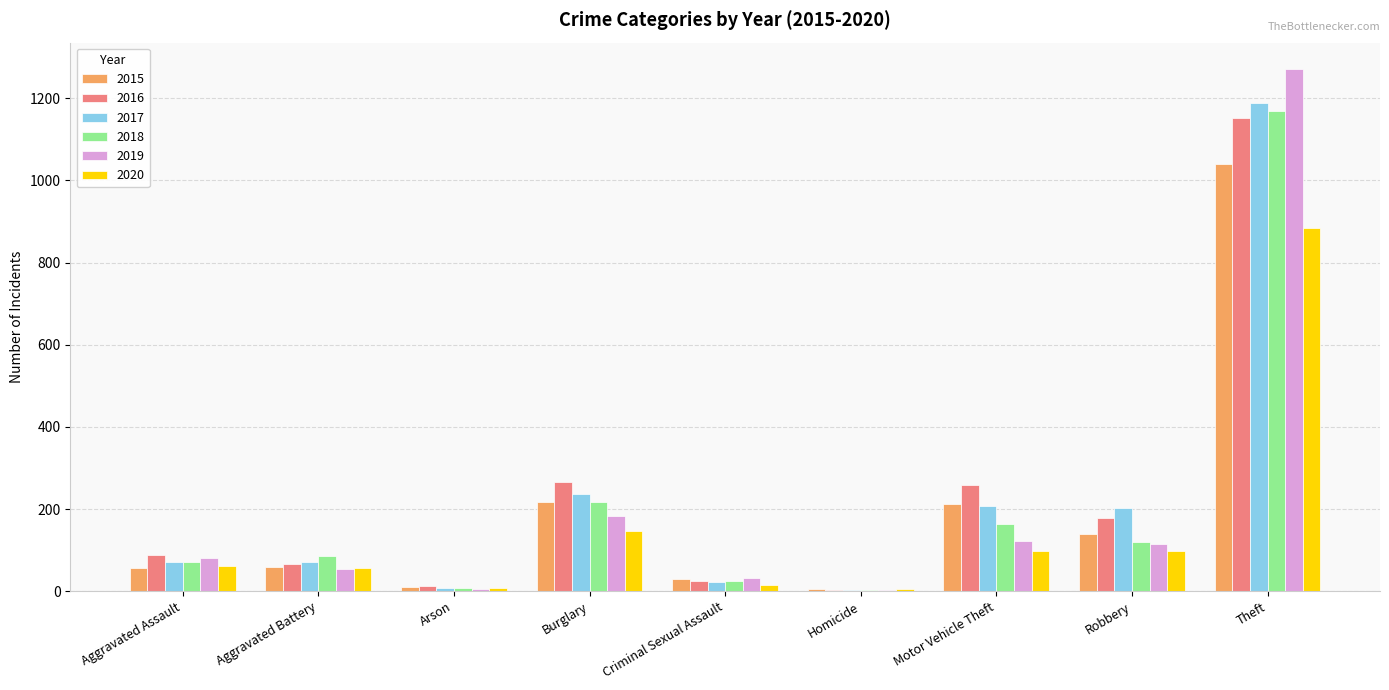

The value of 2015 at Homicide is 5. True or false?

True